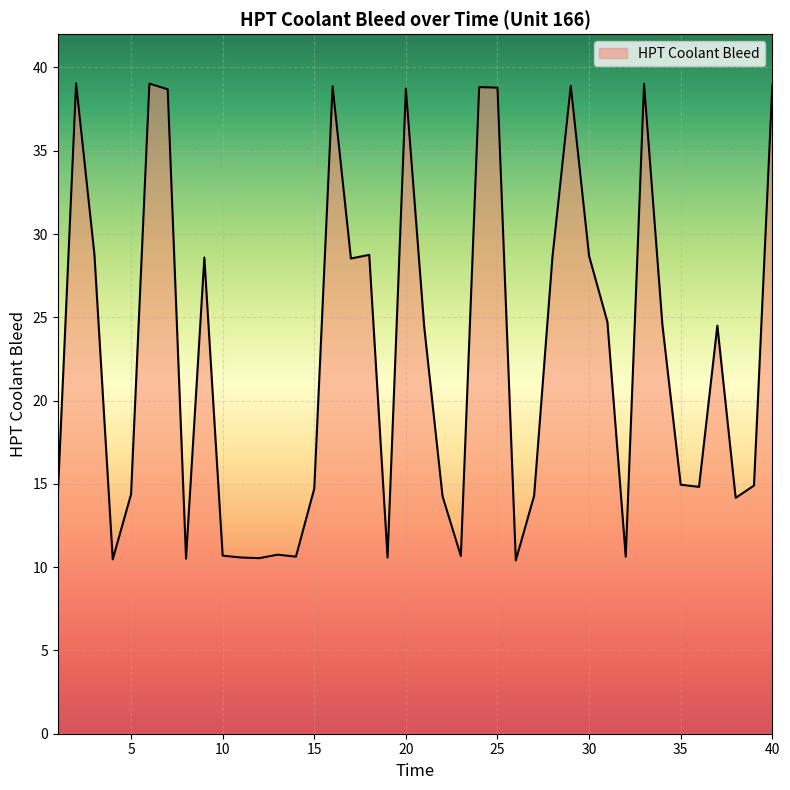

What is the difference between the maximum and minimum values?

28.6